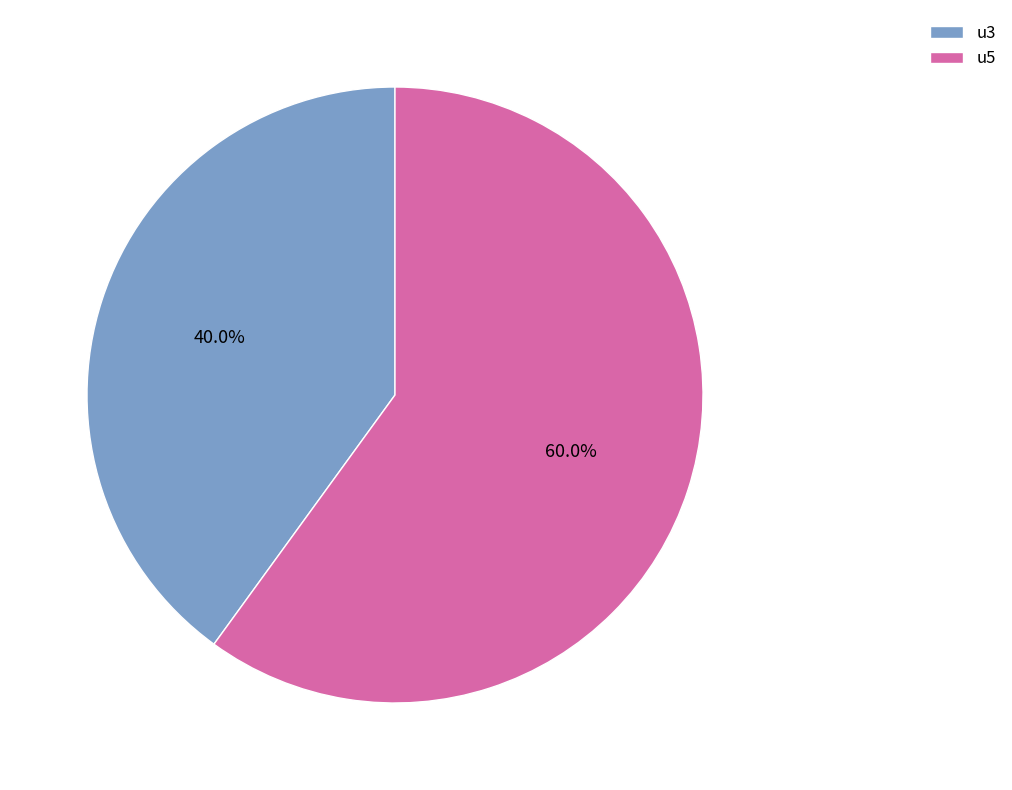

True or false: u5 accounts for 60% of the total.

True